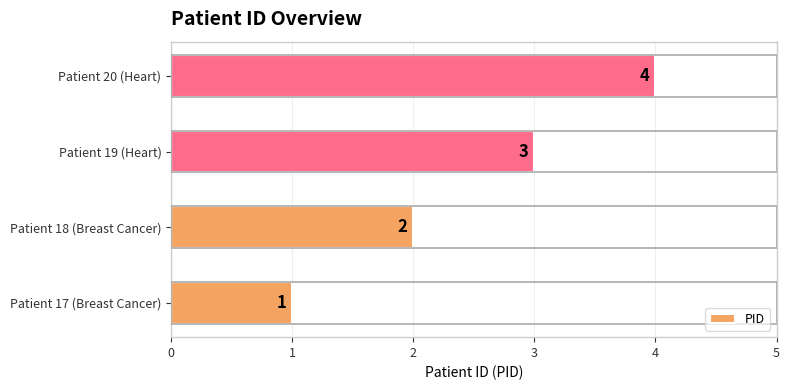

Are the bars horizontal?

Yes